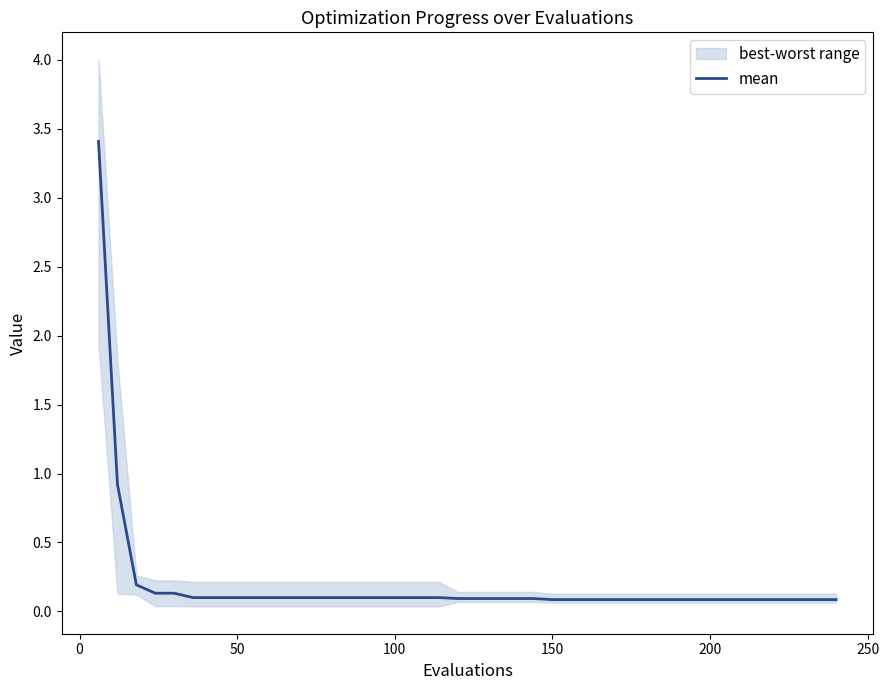

The chart shows a value of 0.1 at 11. True or false?

False